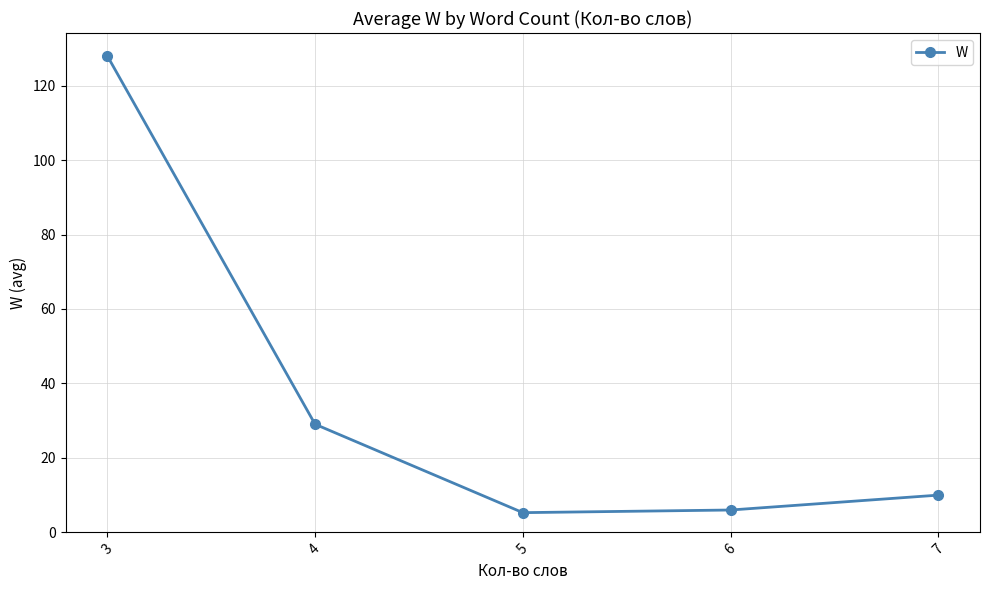

Reading right to left, what are all the values shown in this chart?

7=10.0	6=6.0	5=5.3	4=29.0	3=128.0